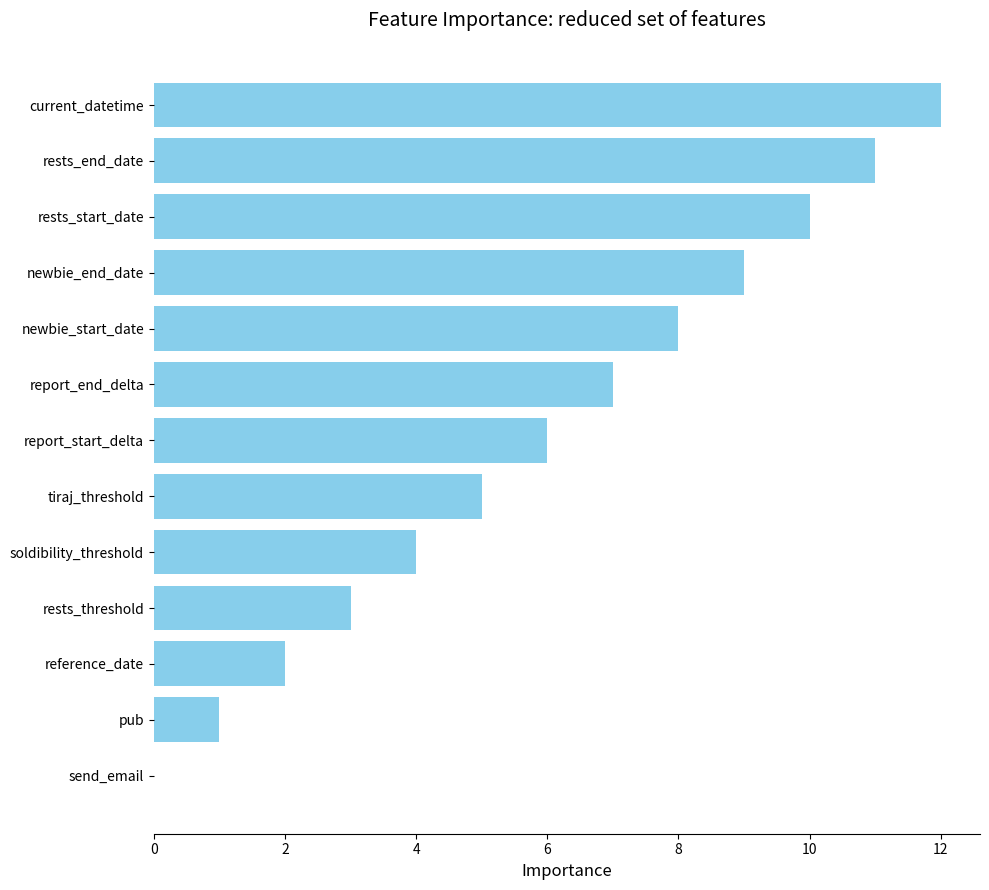

Between rests_threshold and rests_start_date, which is larger?

rests_start_date